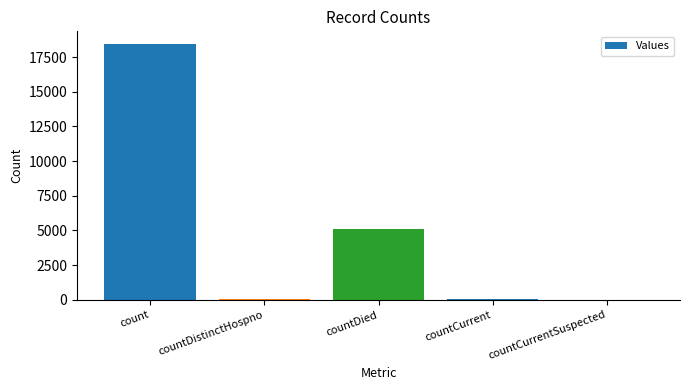

What is the sum of all values?

23629